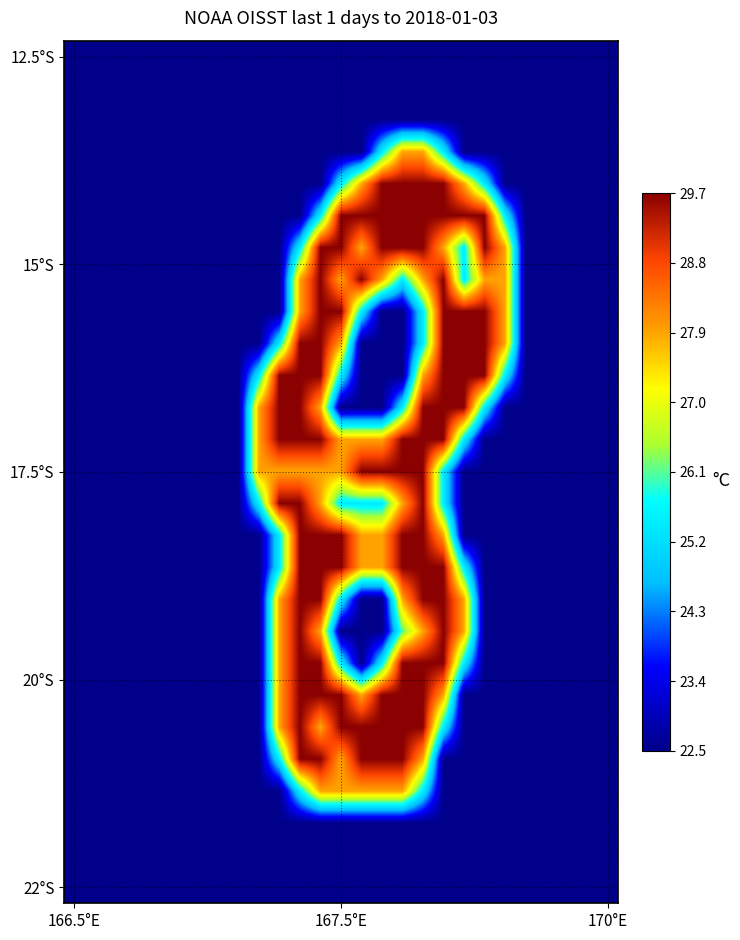

Which label corresponds to the largest value in the chart?

15